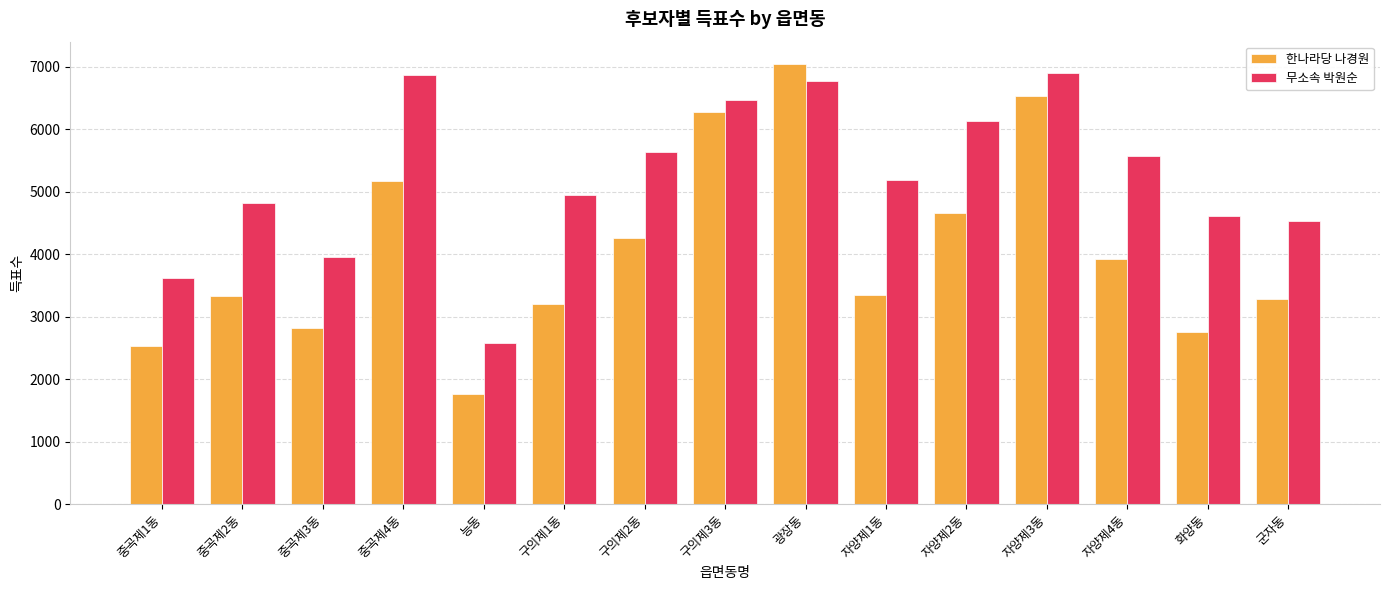

True or false: 무소속 박원순 has a value of 3719 at 능동.

False